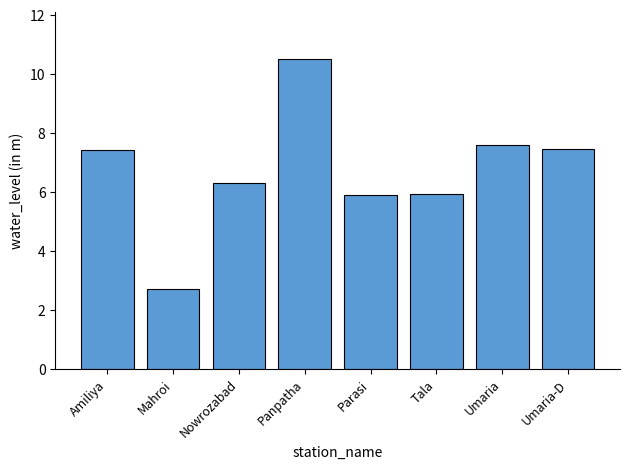

Reading left to right, extract all data points from this chart.

7.4	2.7	6.3	10.5	5.9	5.9	7.6	7.5